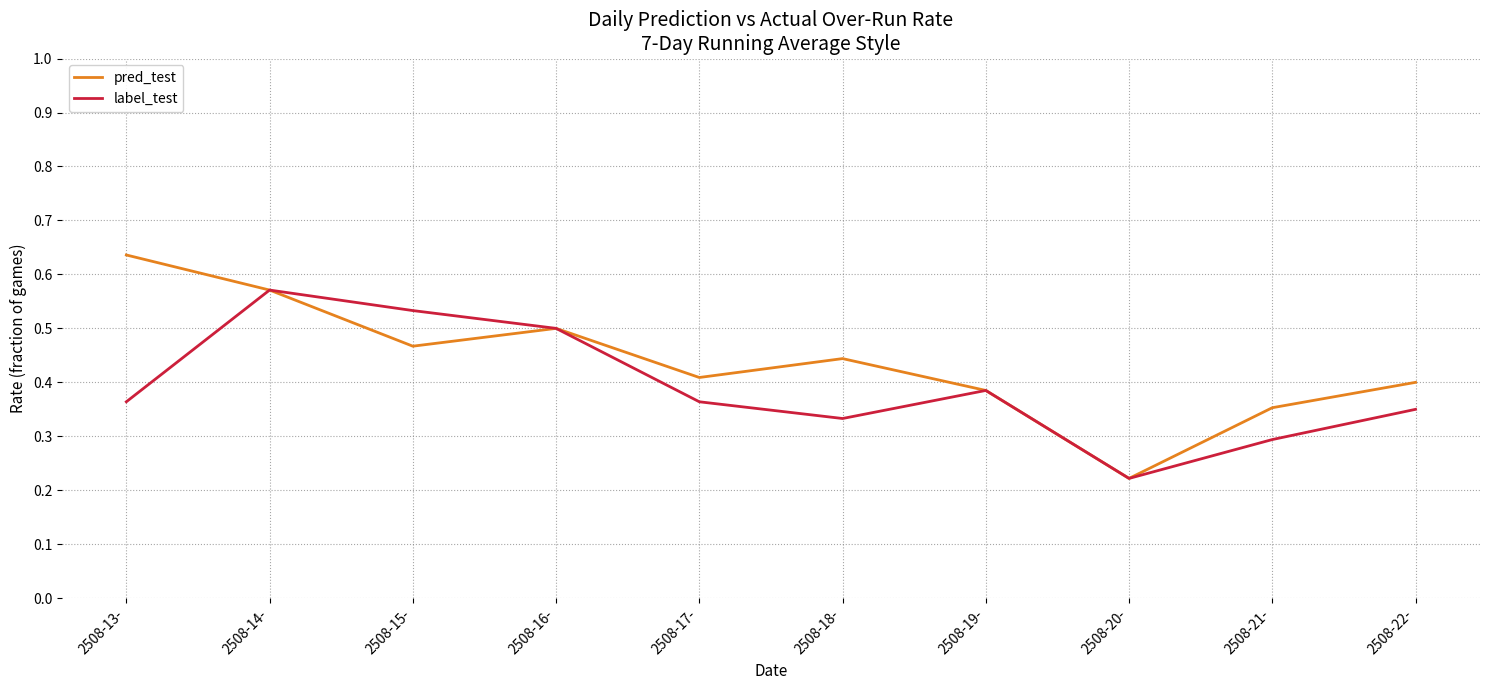

Rank the series by their maximum value, from highest to lowest.

pred_test, label_test